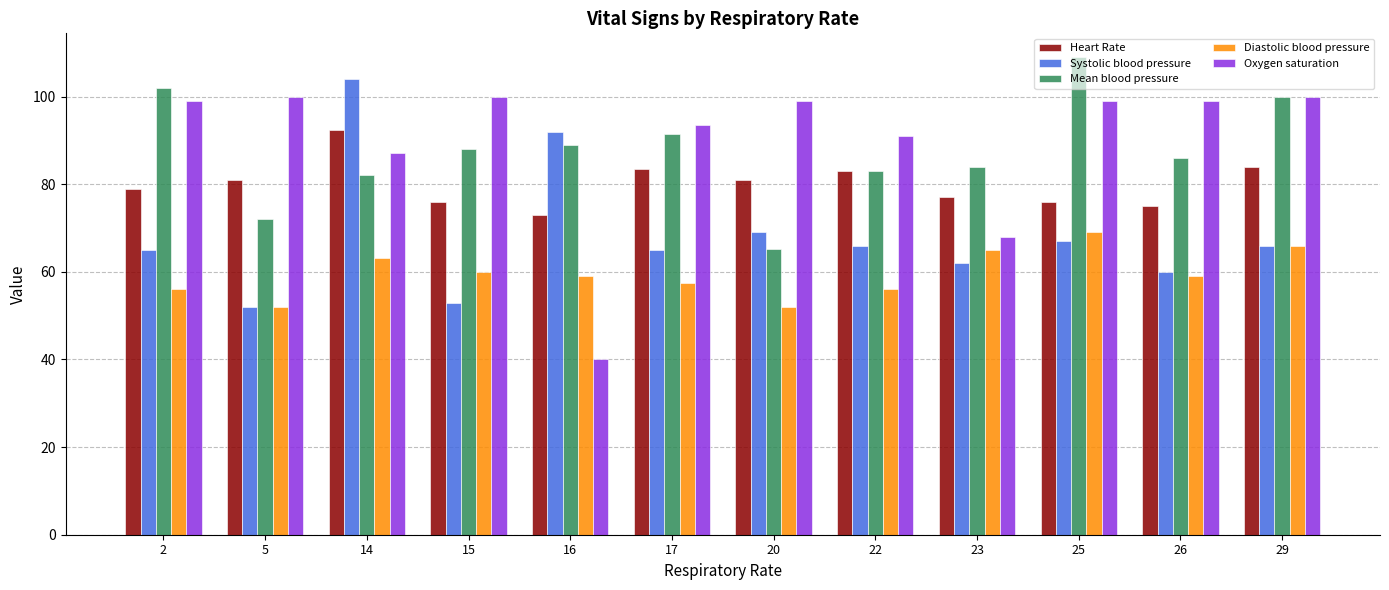

Which category has the highest value in the Heart Rate series?

14